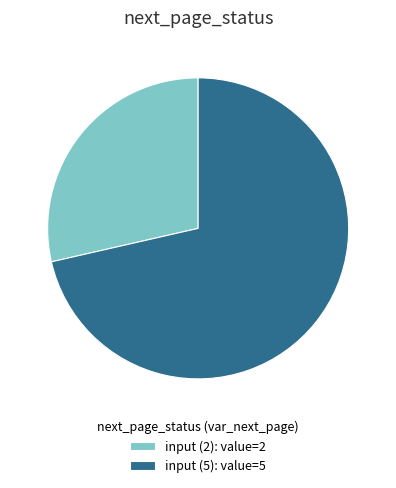

Is there any slice that represents more than half of the pie?

Yes